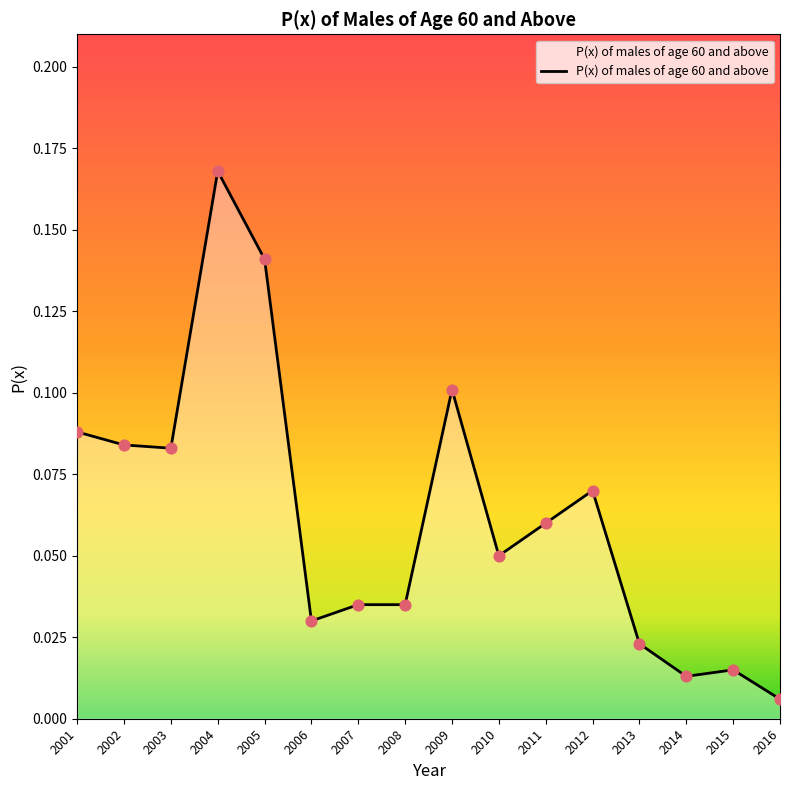

Between 2005 and 2013, which is larger?

2005